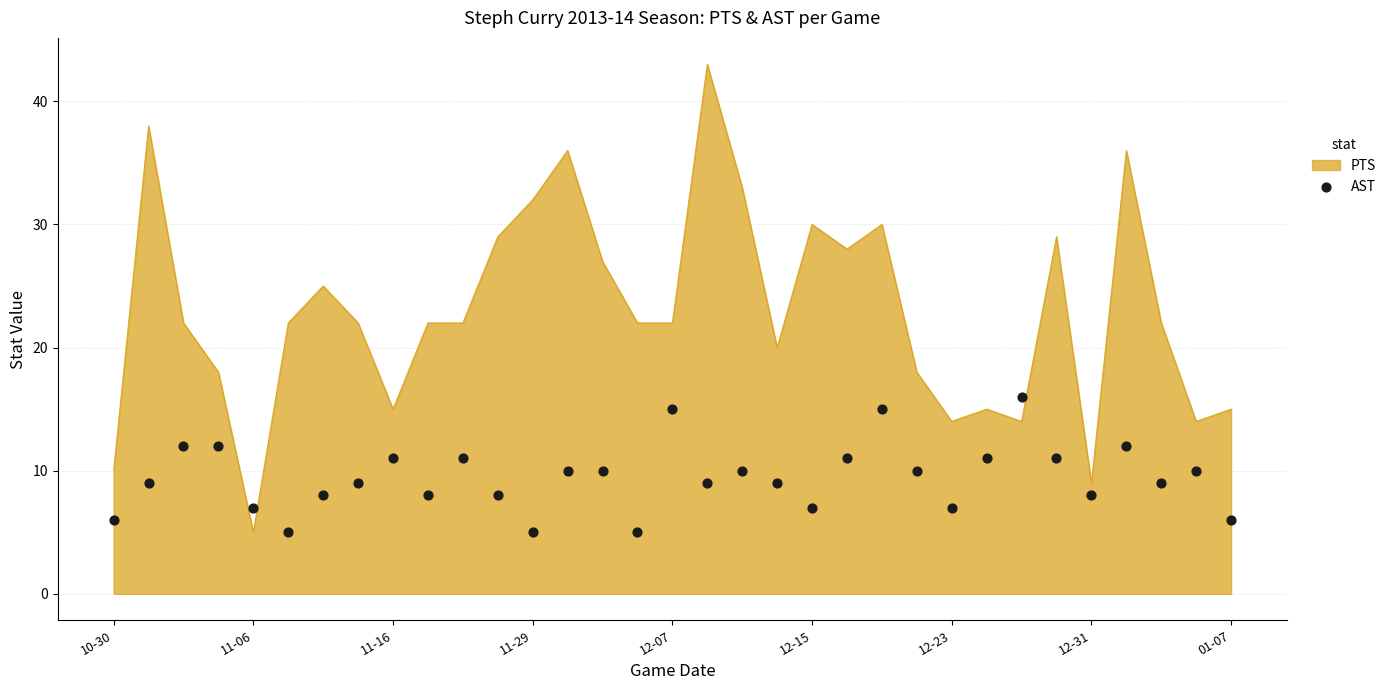

Which category has the lowest value in the PTS series?

11-06